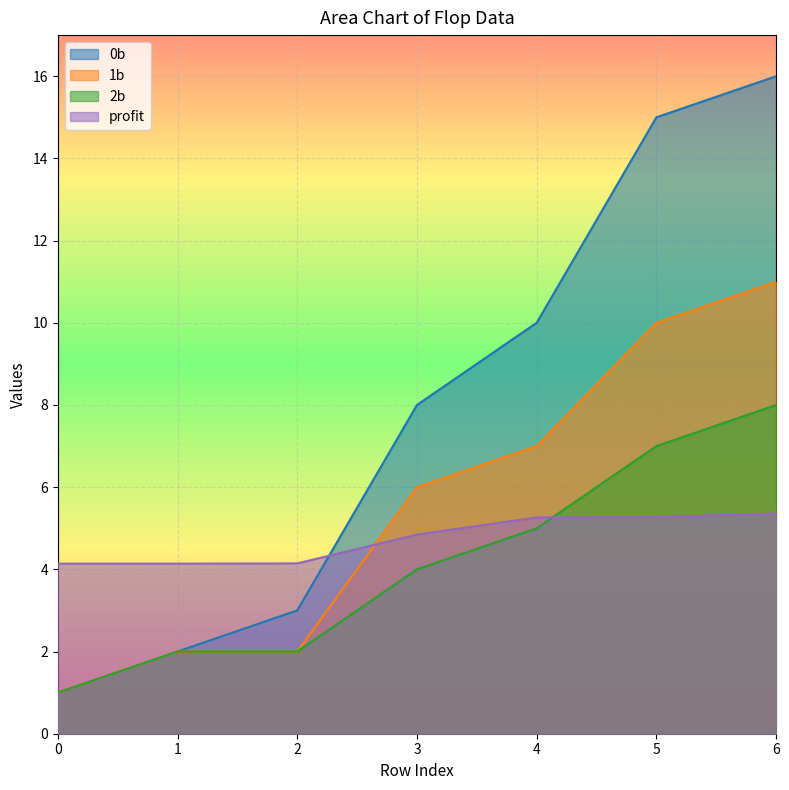

Reading left to right, extract all data points from this chart.

0b: 0=1.0	1=2.0	2=3.0	3=8.0	4=10.0	5=15.0	6=16.0
1b: 0=1.0	1=2.0	2=2.0	3=6.0	4=7.0	5=10.0	6=11.0
2b: 0=1.0	1=2.0	2=2.0	3=4.0	4=5.0	5=7.0	6=8.0
profit: 0=4.1	1=4.1	2=4.1	3=4.8	4=5.3	5=5.3	6=5.4